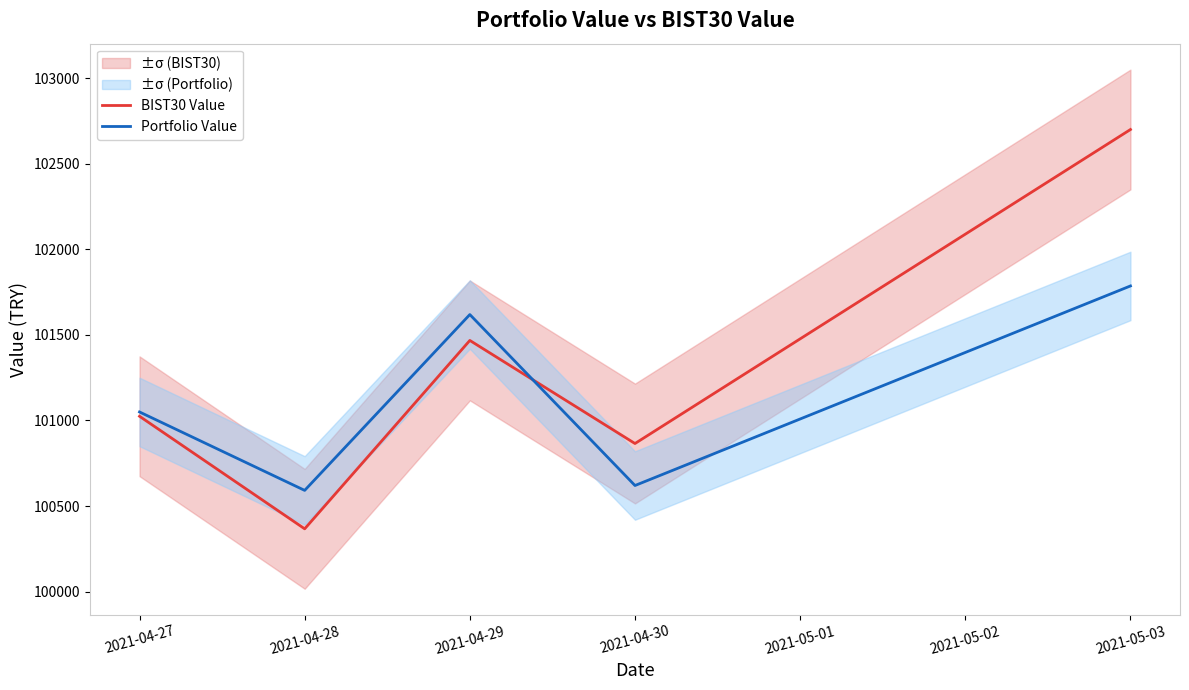

Which has a higher value, 2021-04-27 or 2021-04-29?

2021-04-29